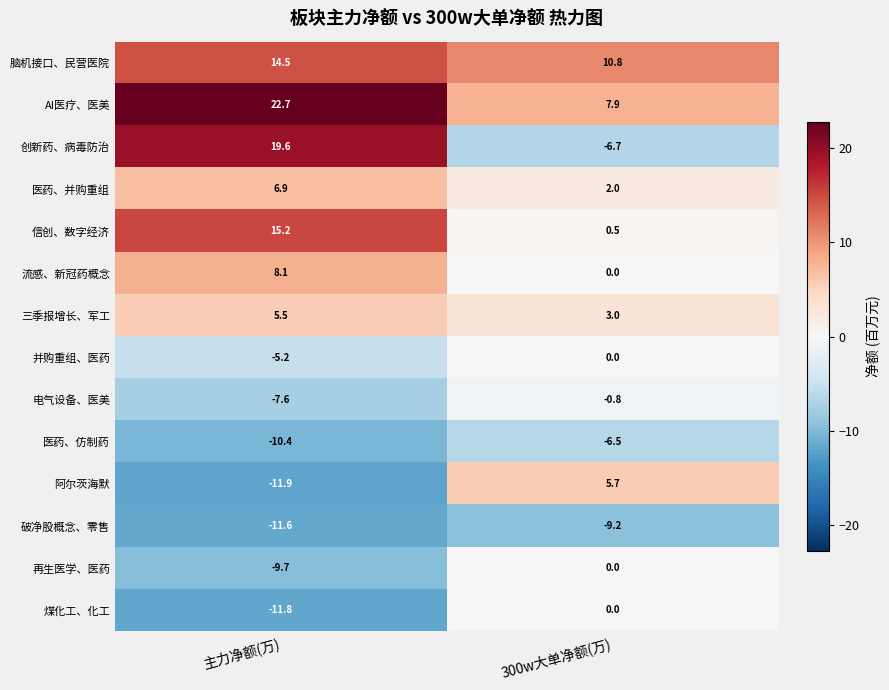

At which category is the sum across all series the highest?

主力净额(万)